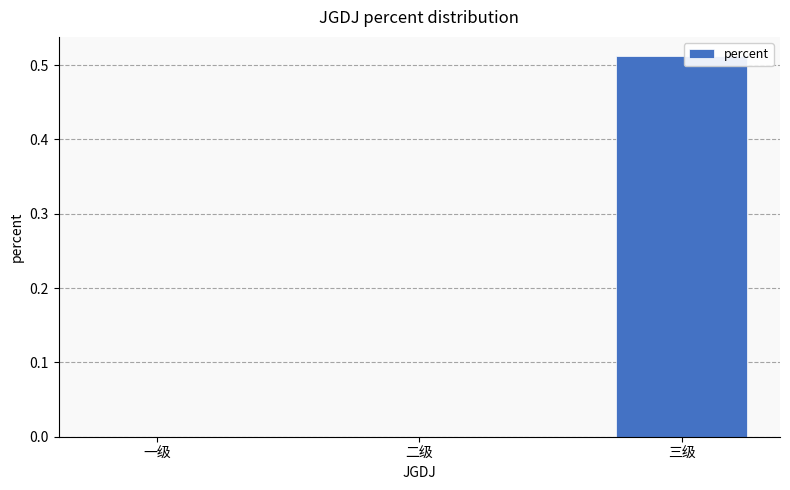

The value at 一级 is 0.2. True or false?

False